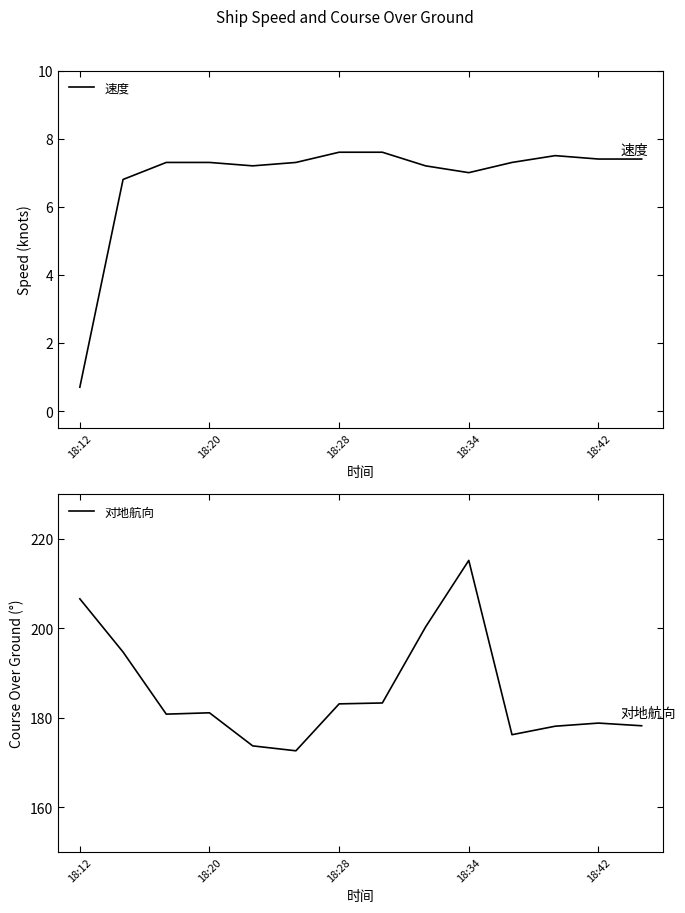

Does the chart have visible grid lines?

No